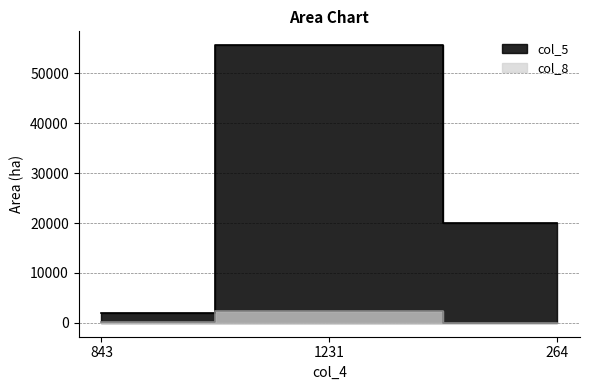

What is the label of the 2nd point from the right?

1231